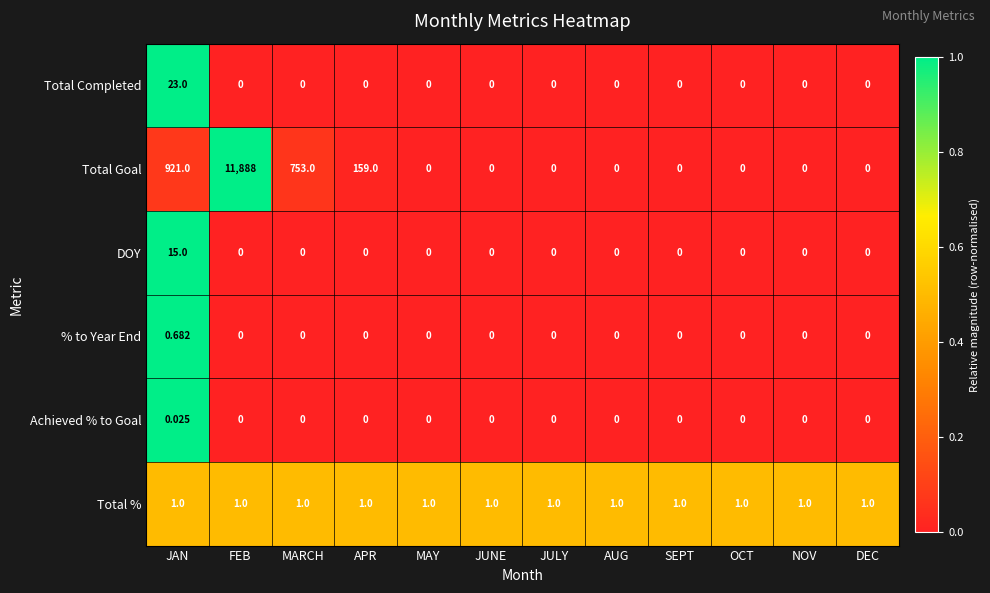

Rank the series by their maximum value, from lowest to highest.

Achieved % to Goal, % to Year End, Total %, DOY, Total Completed, Total Goal